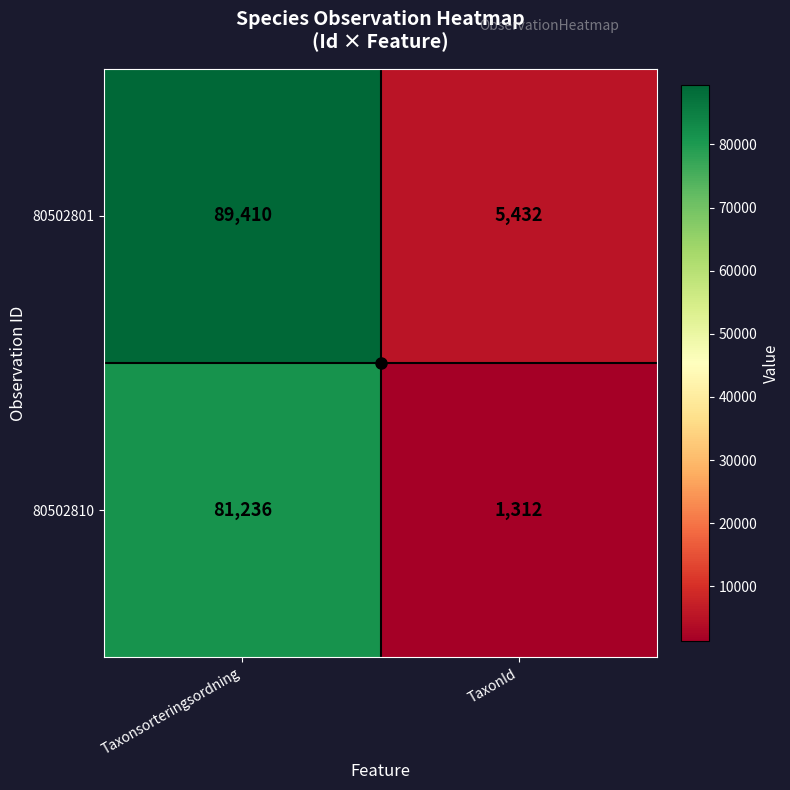

At TaxonId, list the series in order from largest to smallest.

80502801, 80502810